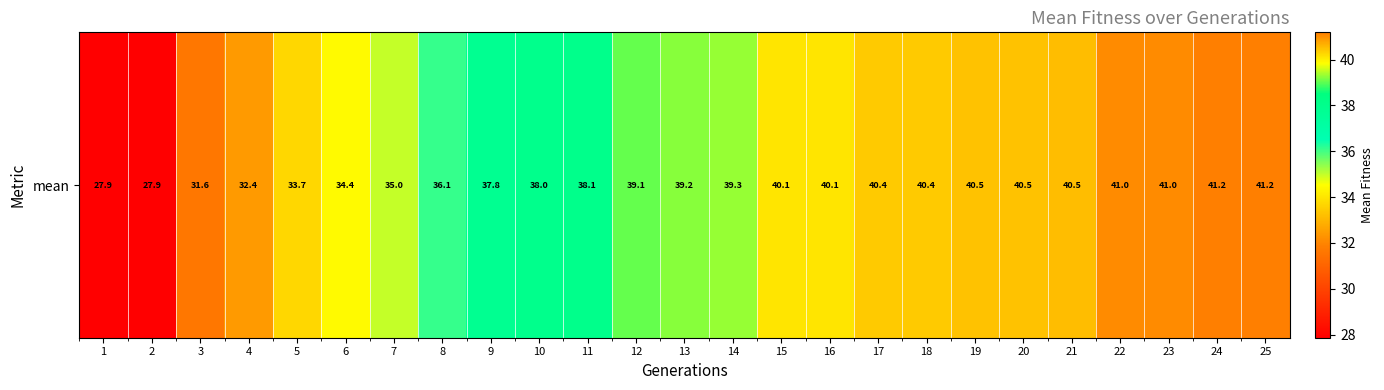

What is the smallest value displayed?

27.9